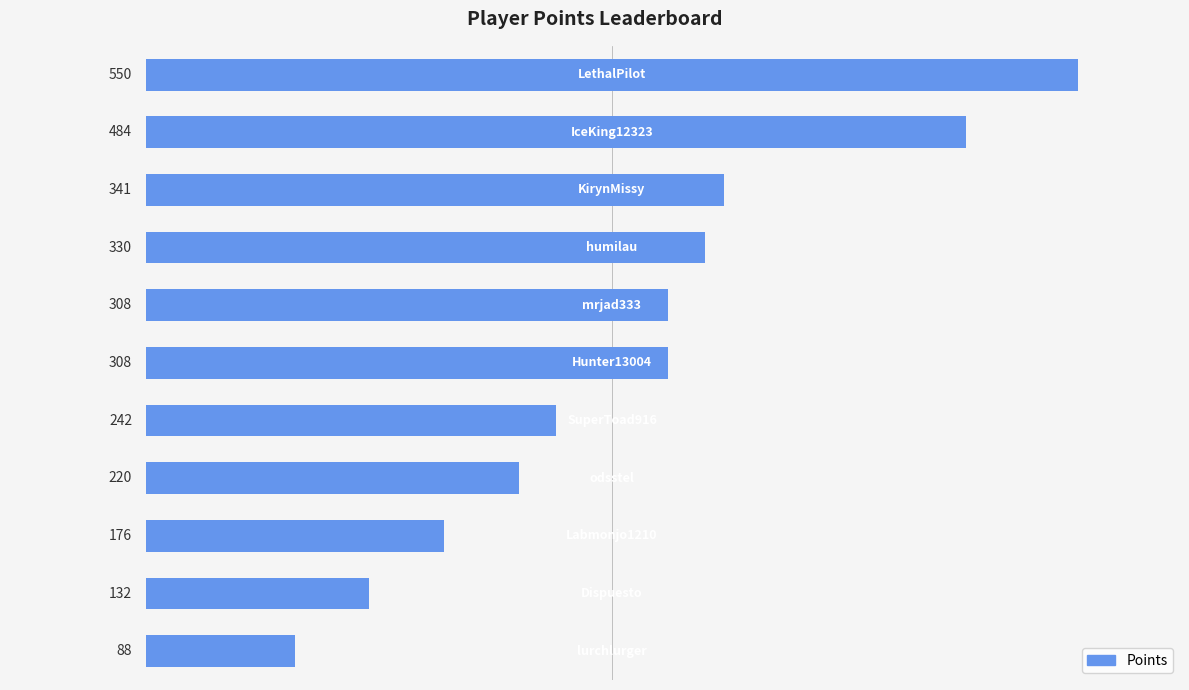

What is the difference between the maximum and minimum values?

462